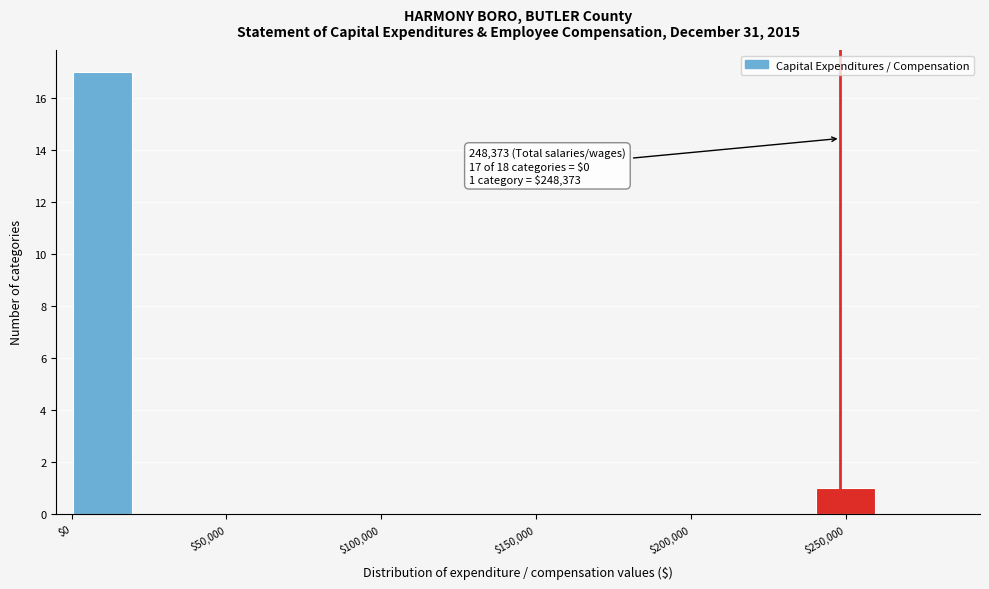

Which range on the x-axis has the tallest bar?

0 to 20000